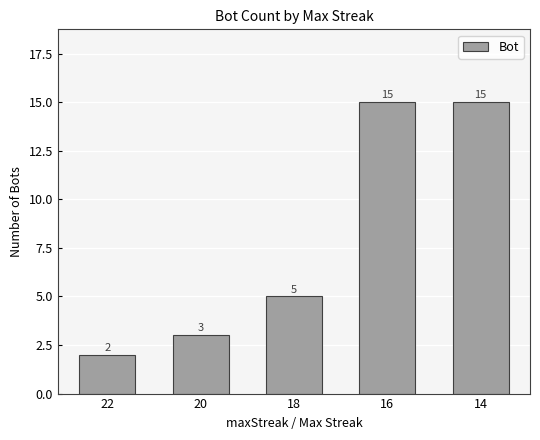

At which category does the chart reach its minimum across all series?

22